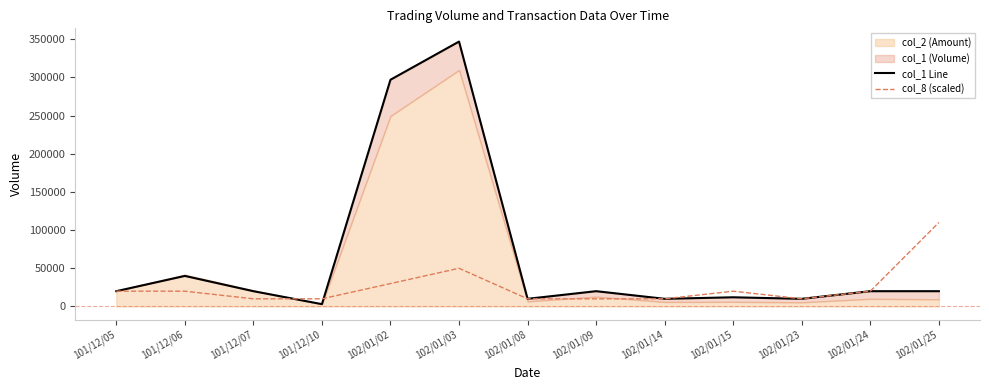

What is the average value of the col_1 Line series?

63769